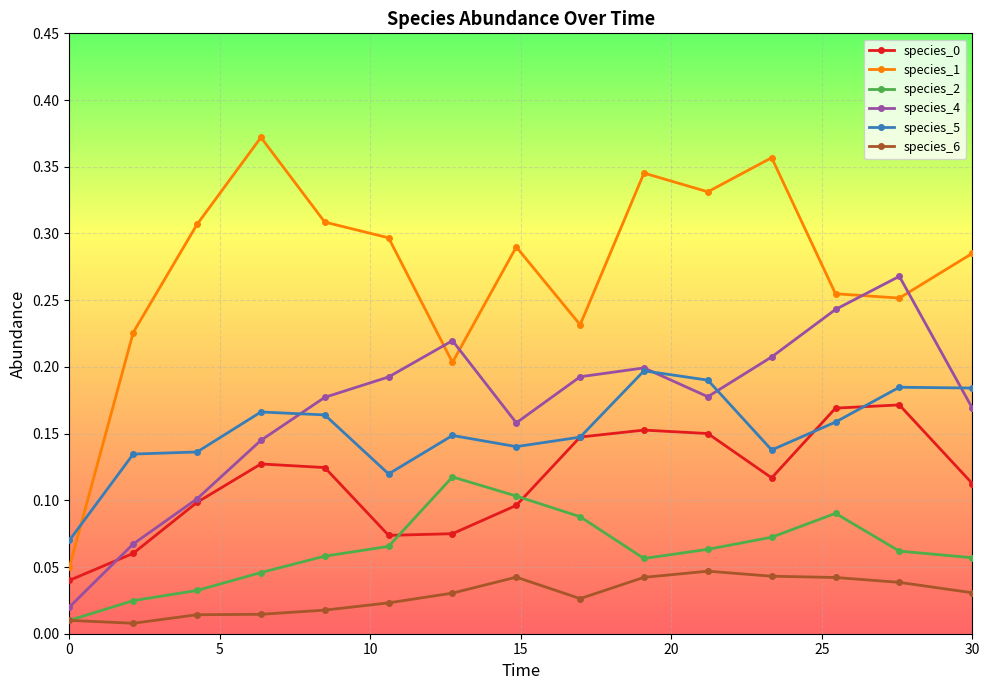

Which series has the largest range (max minus min)?

species_1